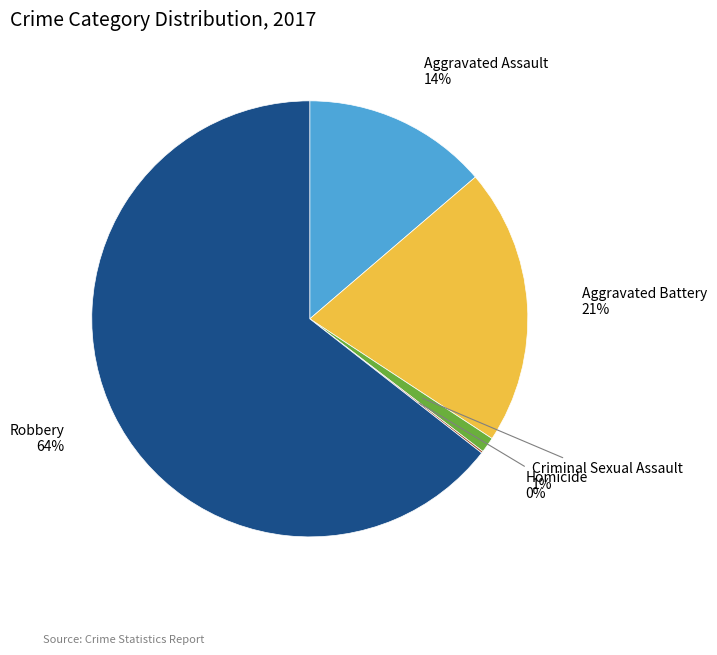

To the nearest percent, what is the average slice percentage?

20%